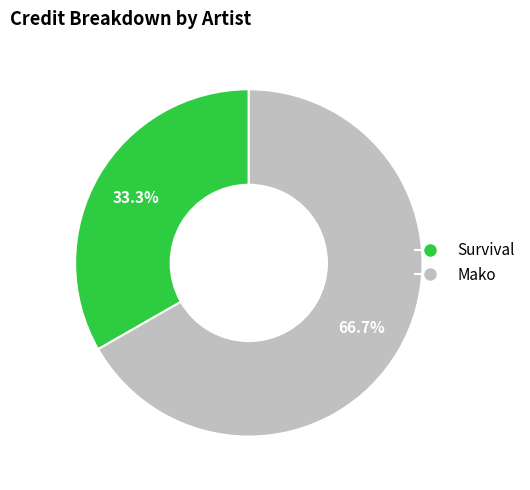

True or false: Survival accounts for 33% of the total.

True